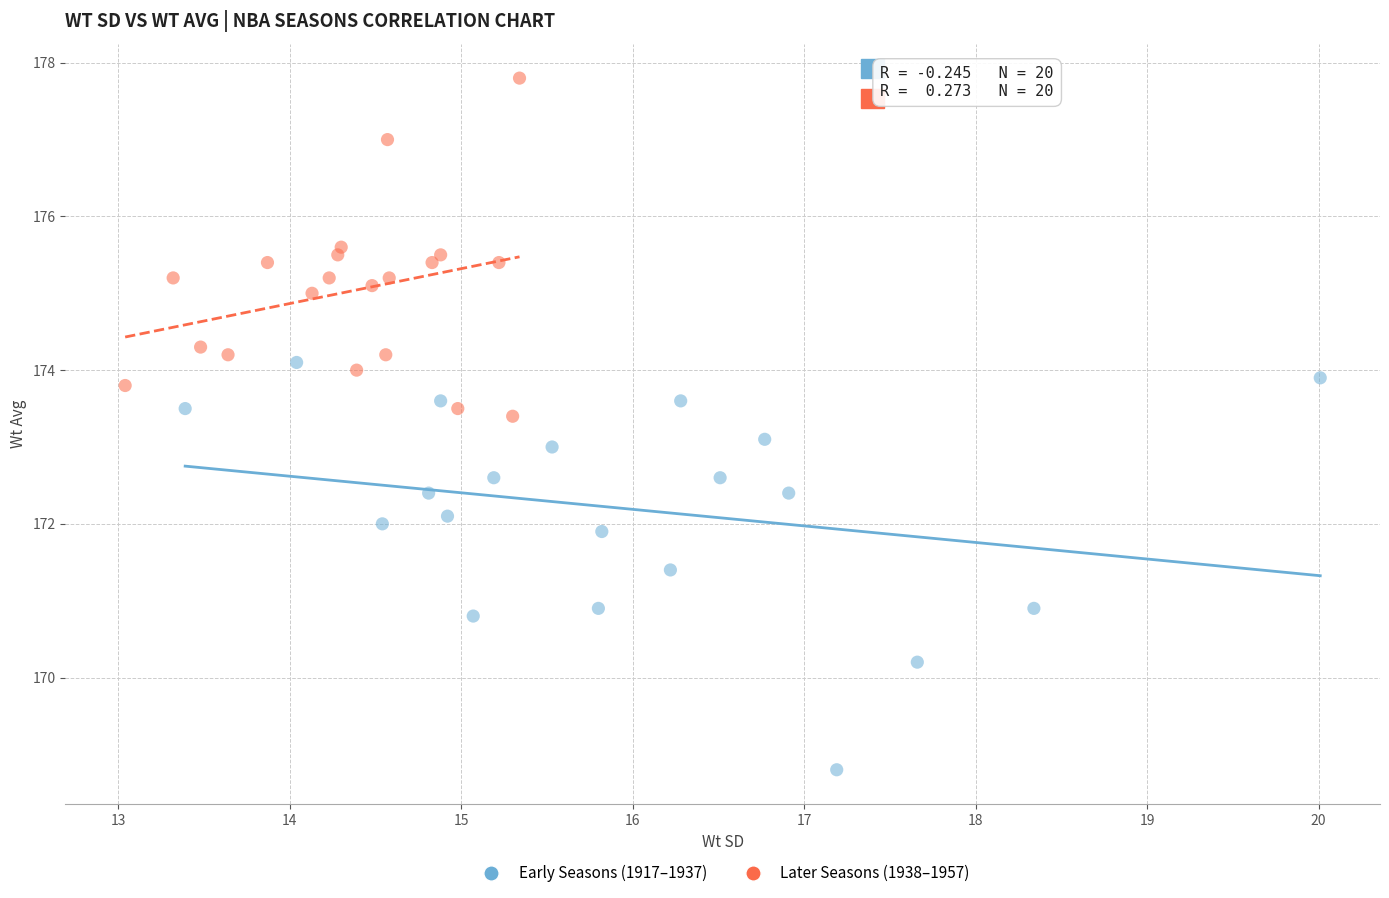

Which series contains the highest Y value?

Later Seasons (1938–1957)